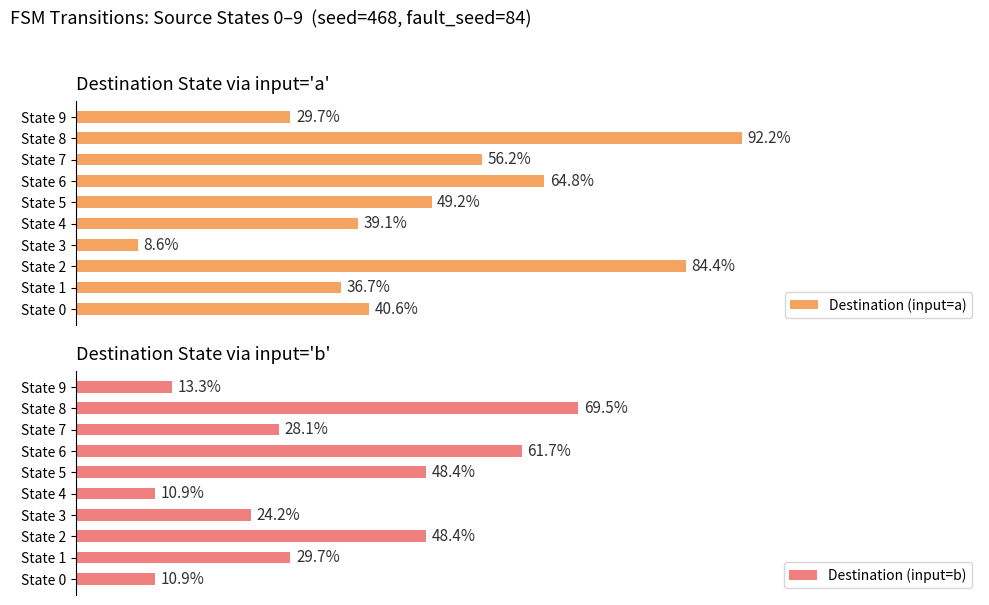

Rank the categories by Destination (input=b) value from lowest to highest.

State 0, State 4, State 9, State 3, State 7, State 1, State 2, State 5, State 6, State 8